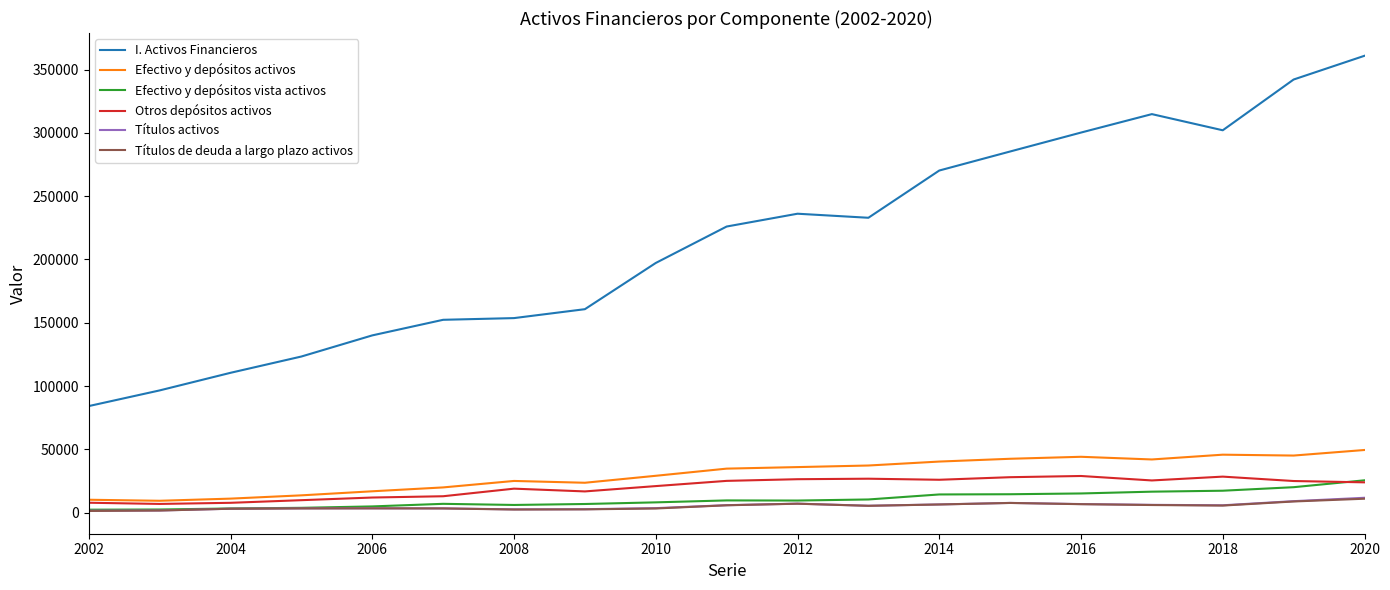

Which series has the largest total across all categories?

I. Activos Financieros